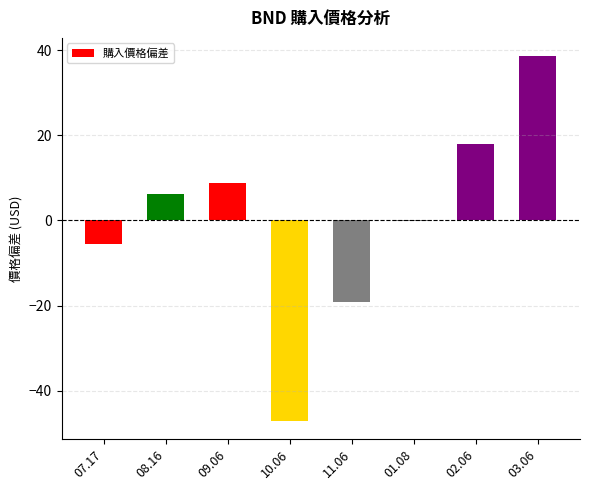

Is it true that the value at 09.06 is 8.9?

True